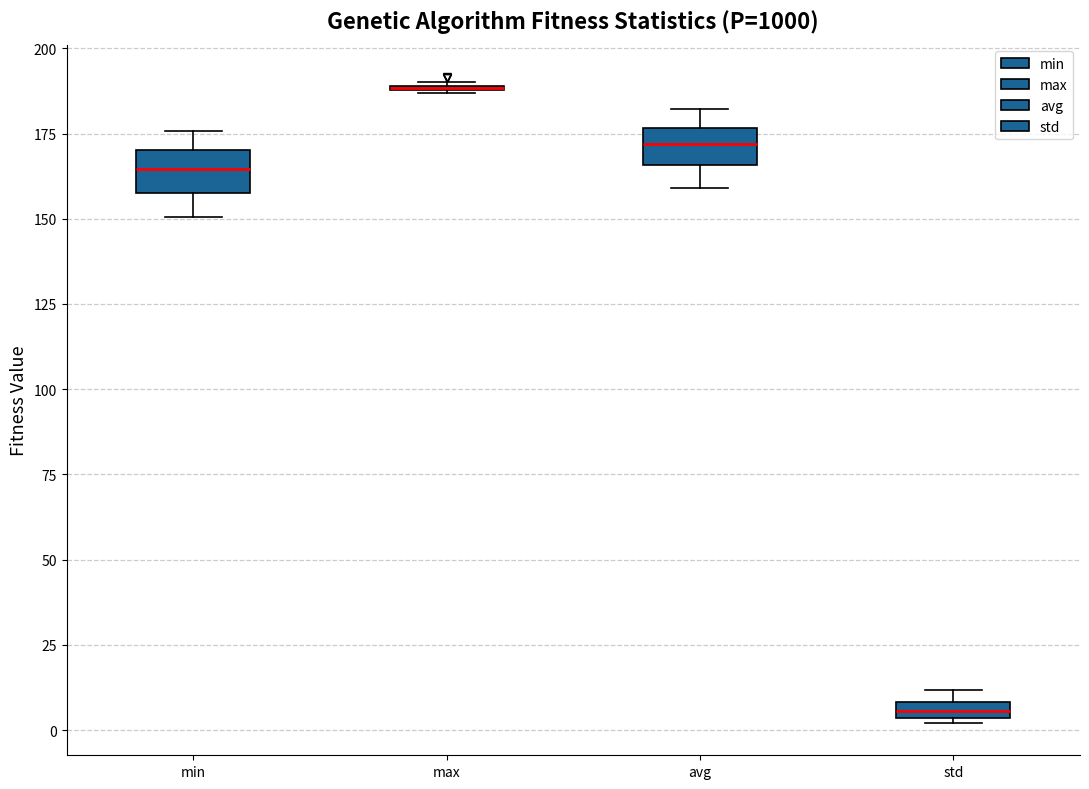

Where does the upper whisker of the box for avg end on the y-axis? The values are not printed on the chart, so give them approximately, as read against the axis.

180